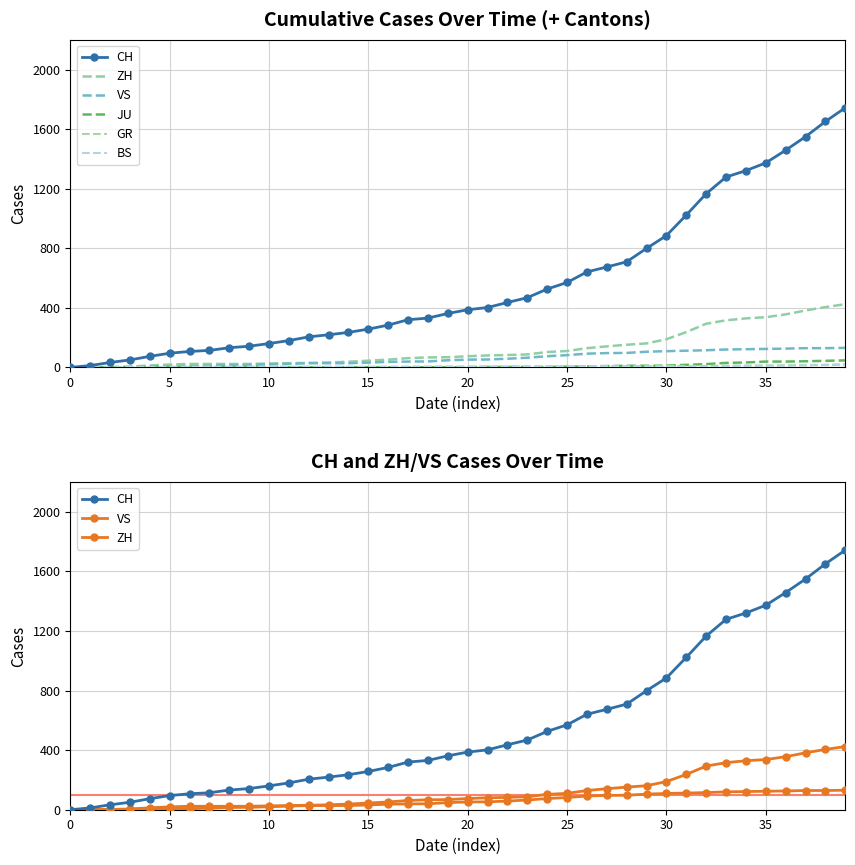

Between 0 and 19, which series saw the biggest shift?

CH